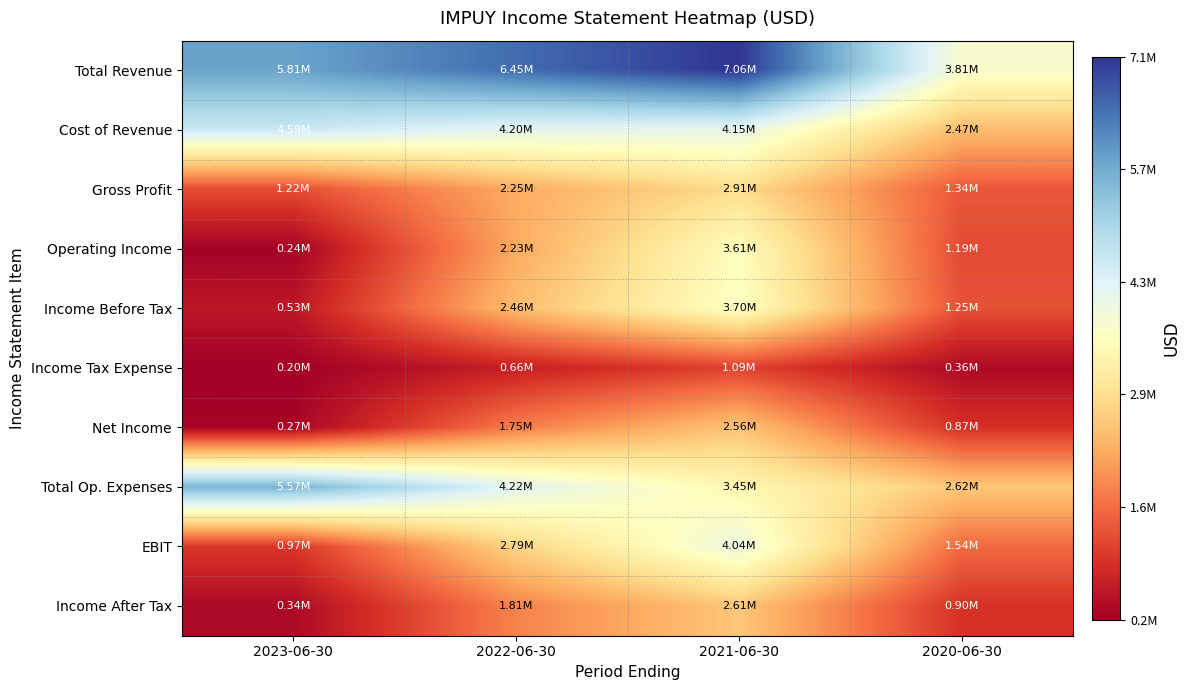

Which series changed the most between 2022-06-30 and 2021-06-30?

Operating Income